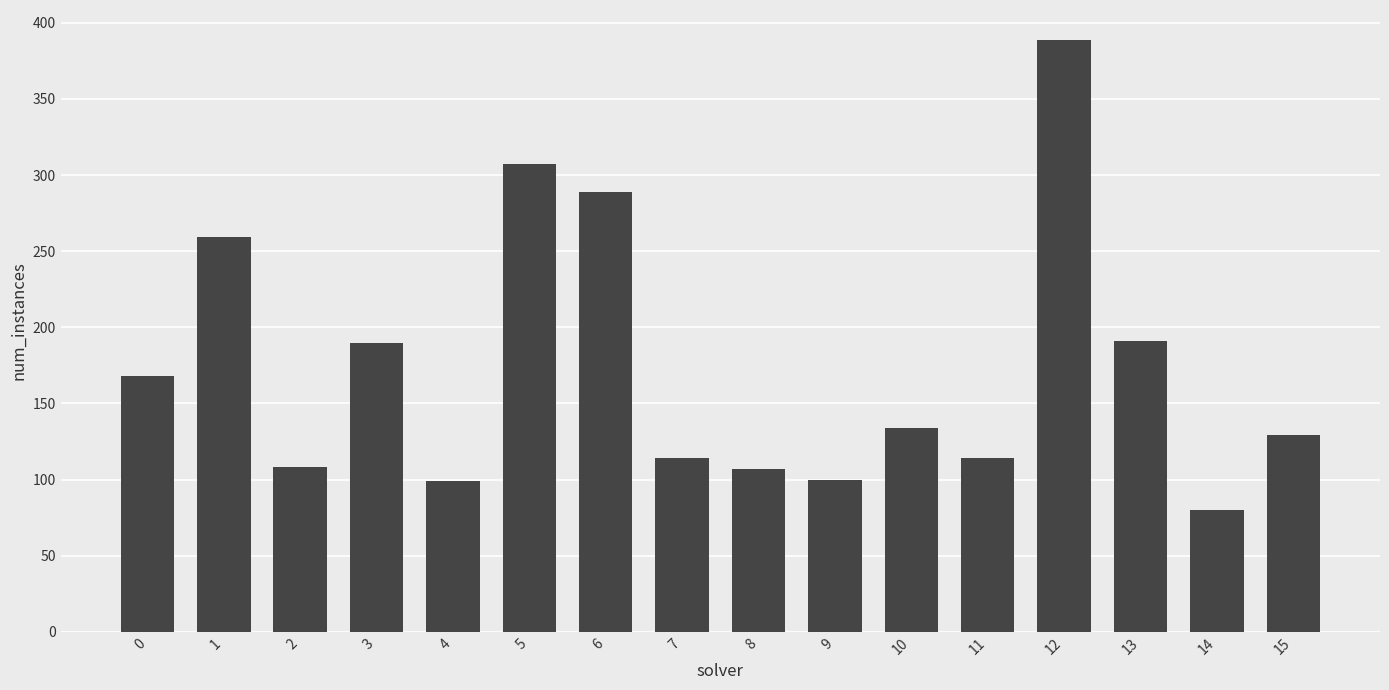

What is the ratio of the value at 14 to the value at 6?

0.3